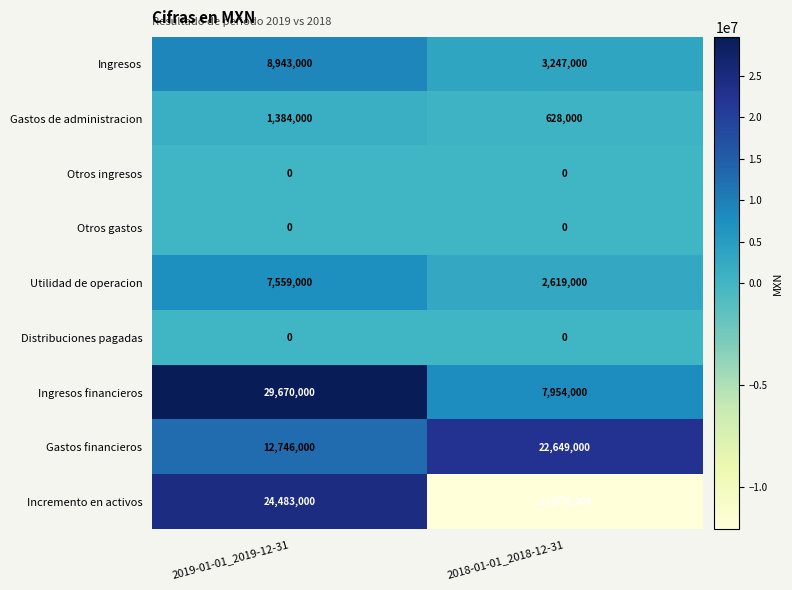

The value of Gastos de administracion at 2018-01-01_2018-12-31 is 1004902. True or false?

False